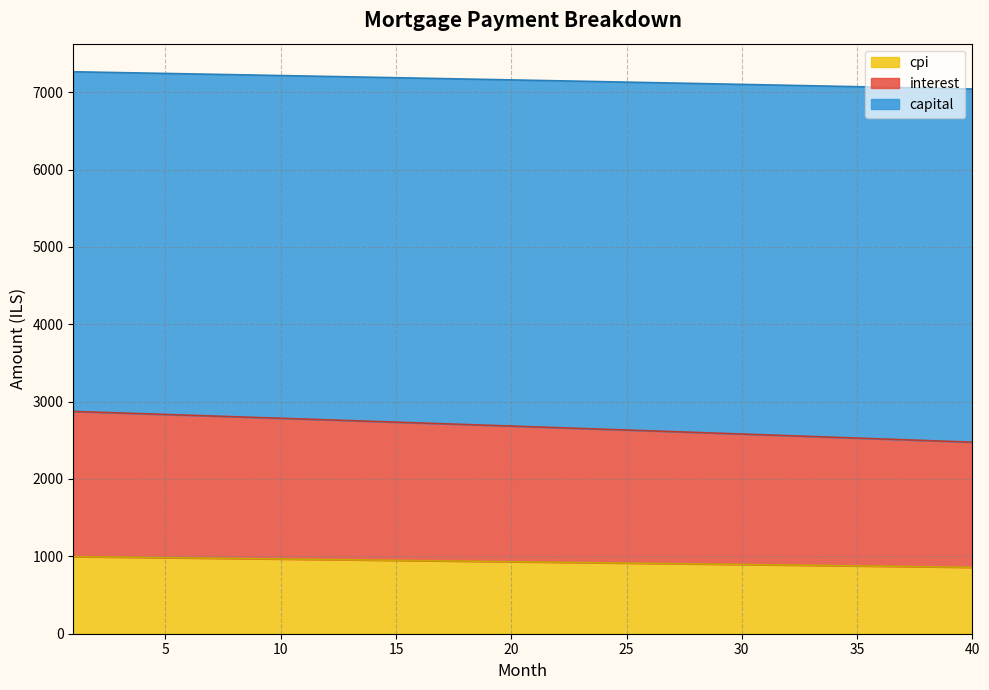

What is the minimum value for cpi?

858.2